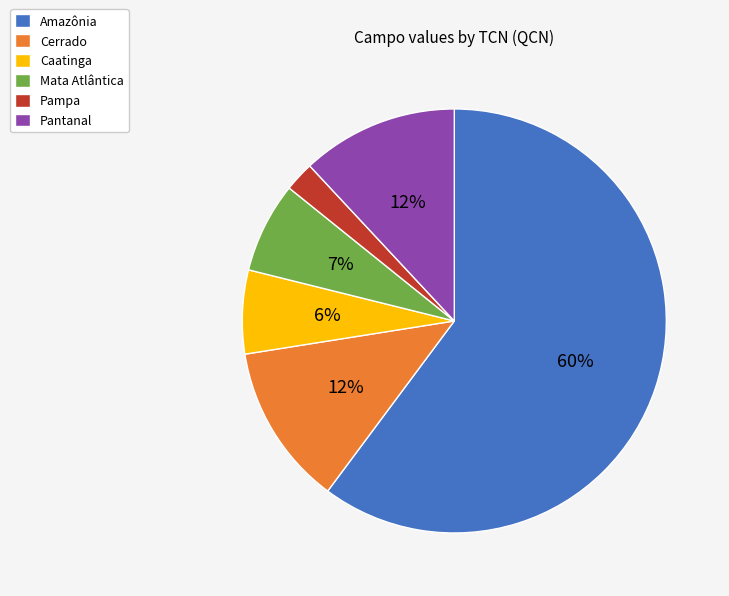

How many slices are in this pie chart?

6